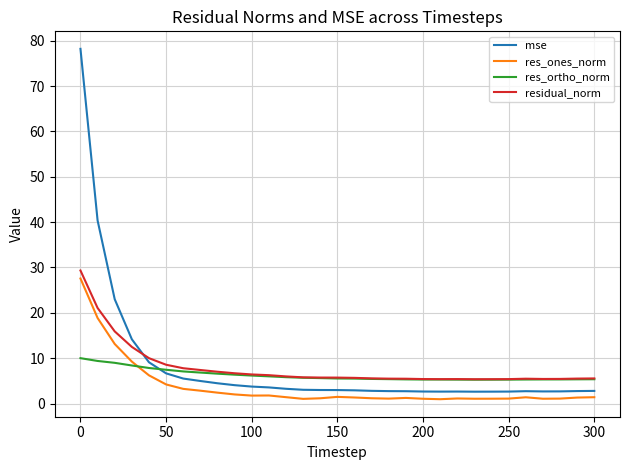

Is this an area chart (filled region under the line)?

No